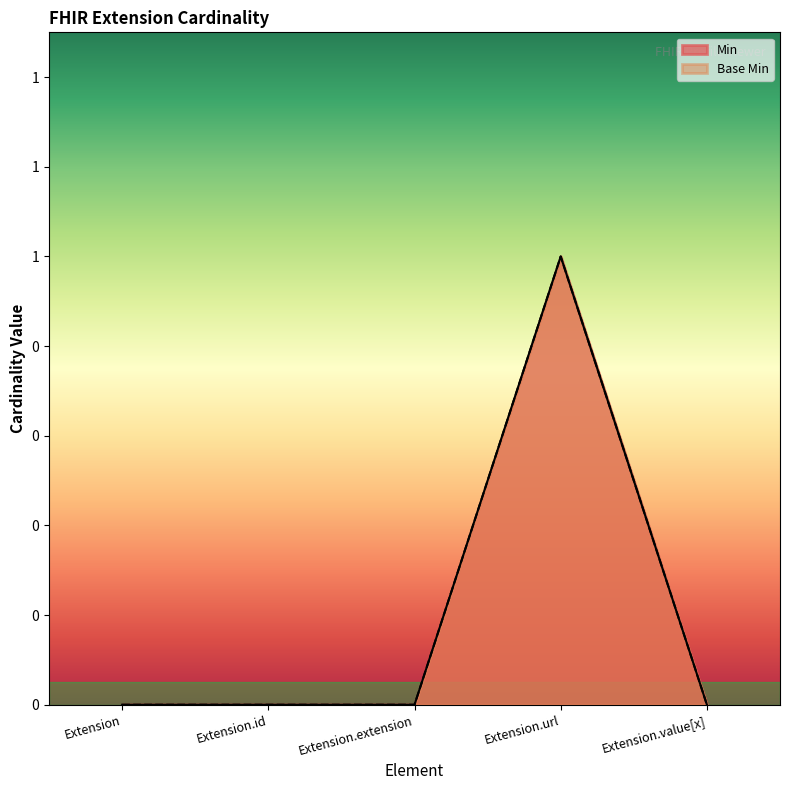

True or false: Min and Base Min intersect in this chart.

False